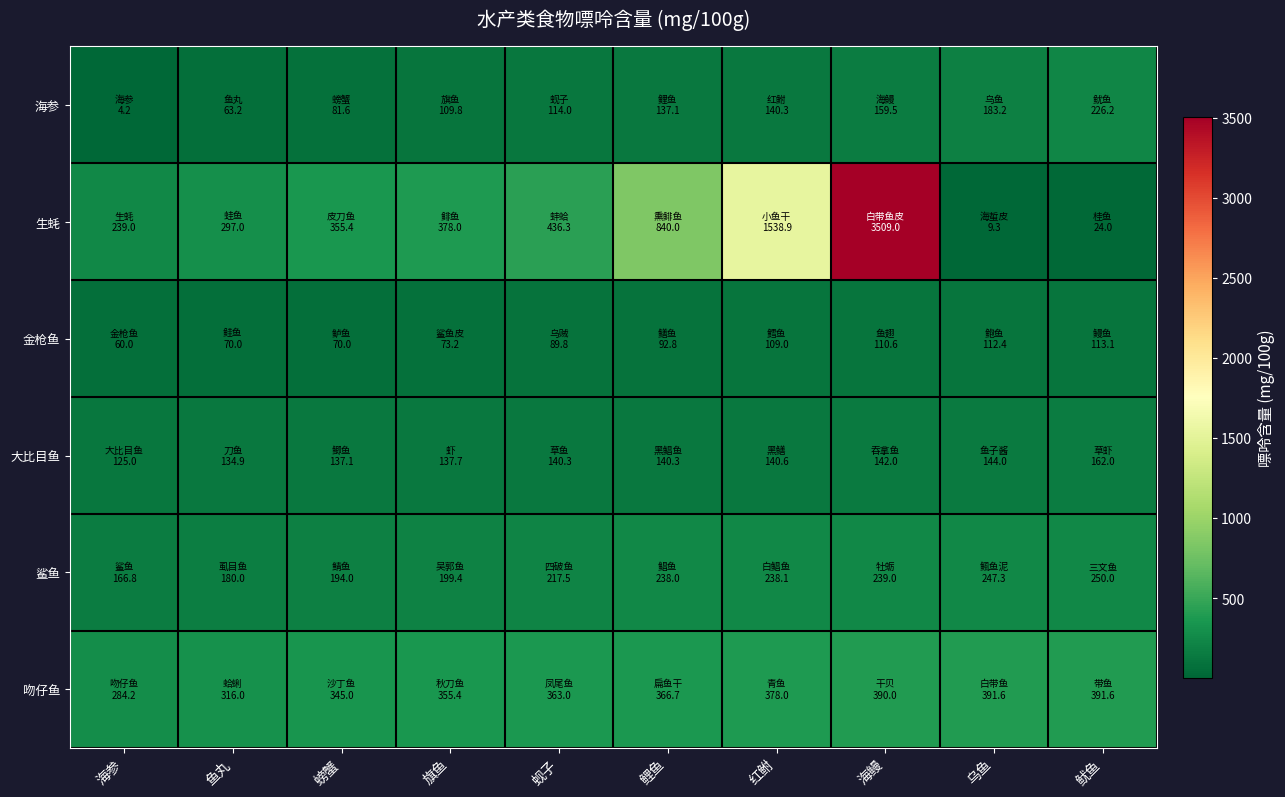

What is the difference between the highest and lowest values at 螃蟹?

285.4